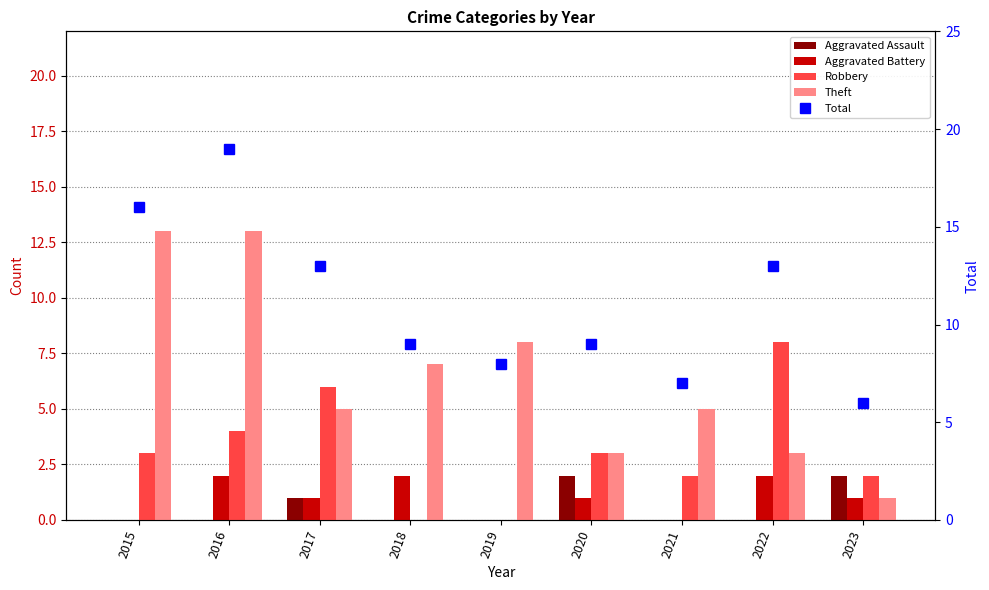

At which category is the sum across all series the highest?

2016